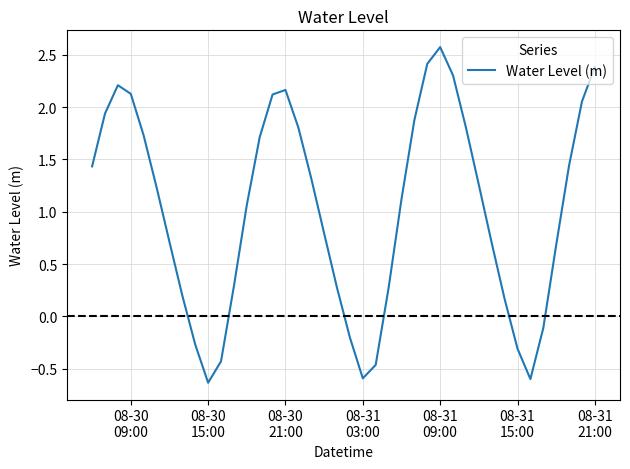

What is the minimum value shown in the chart?

-0.6